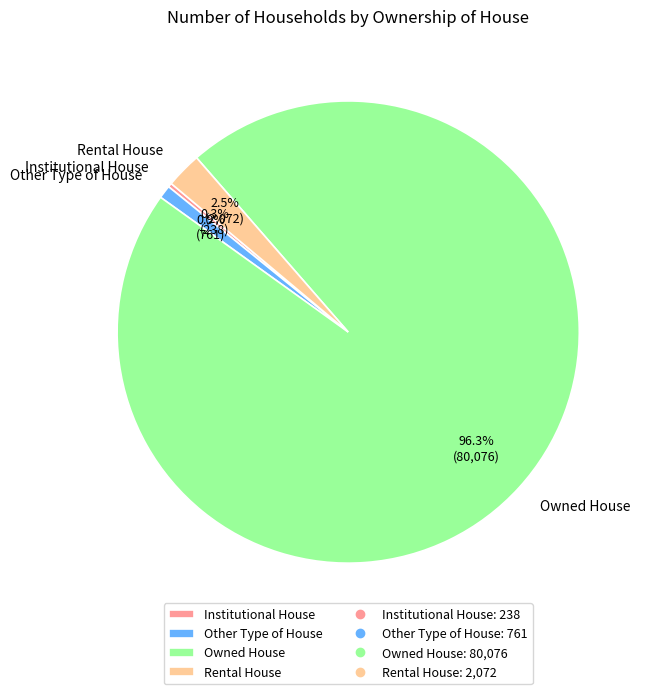

True or false: Other Type of House accounts for 1% of the total.

True